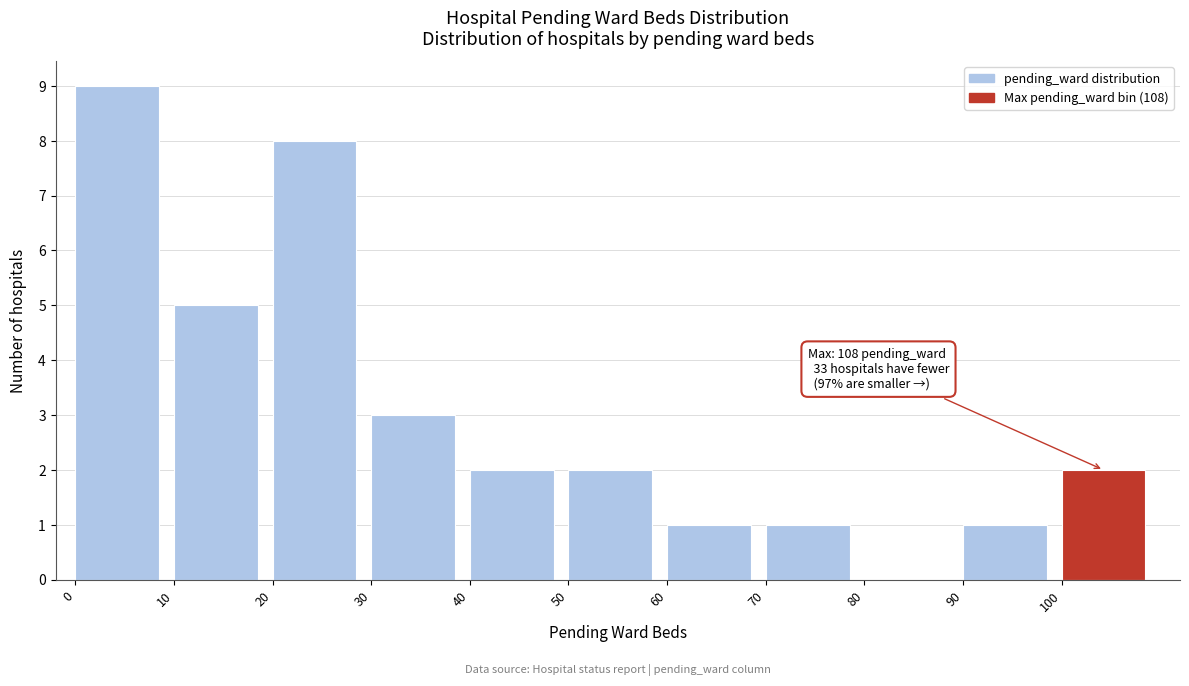

Over which range of the x-axis is the bar tallest?

0 to 10